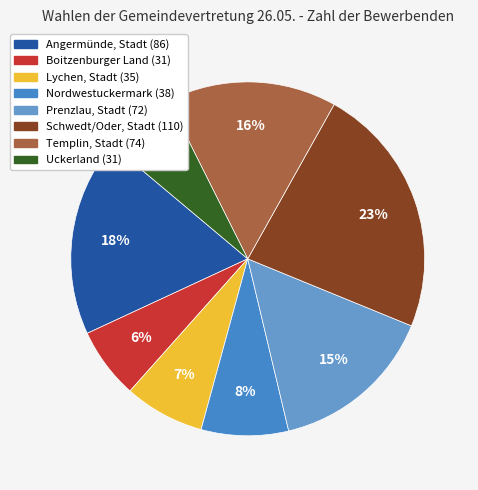

How many slices are in this pie chart?

8